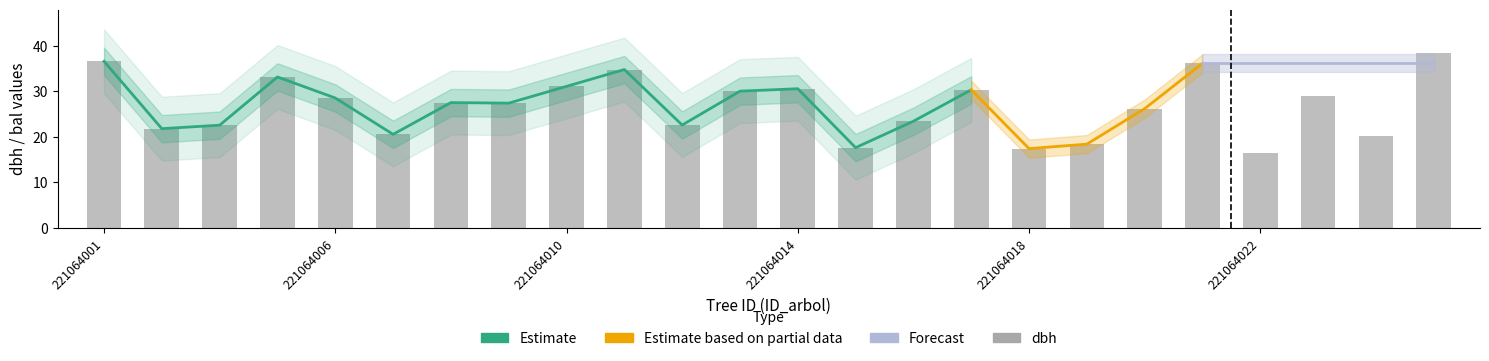

How many values exceed 27?

13